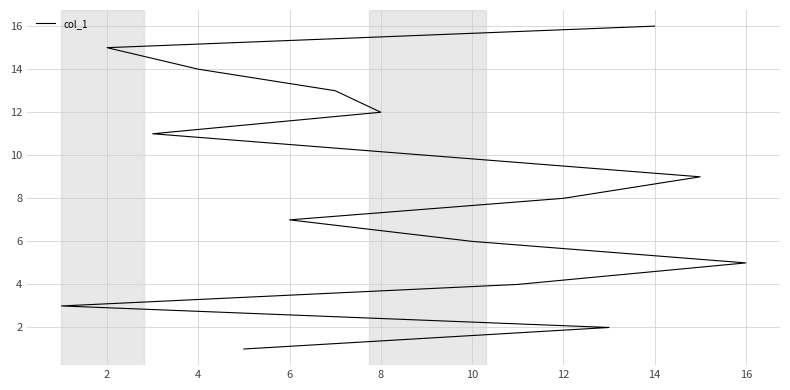

What is the label of the 12th point from the right?

16